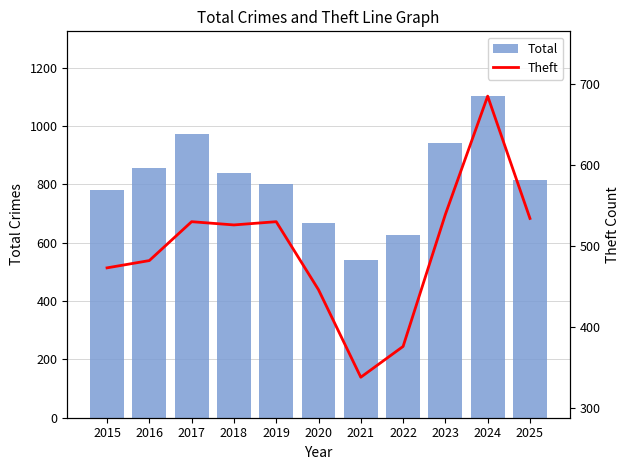

What is the total value across all series at 2021?

878